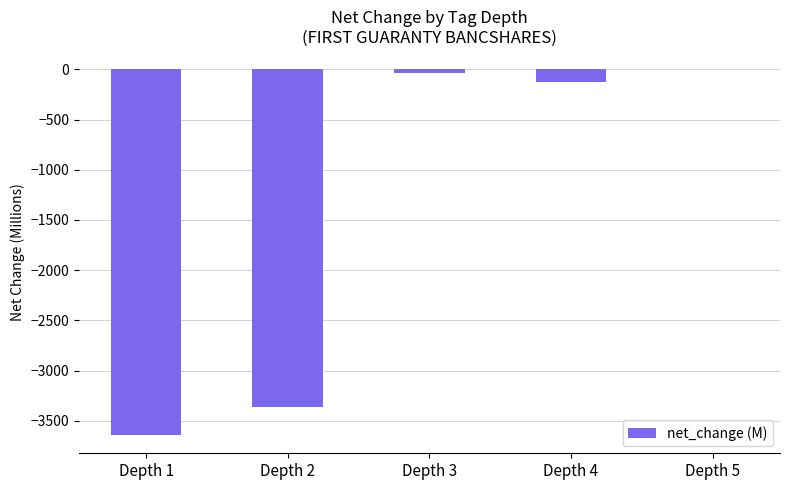

What value does the data have at Depth 1?

-3640.2